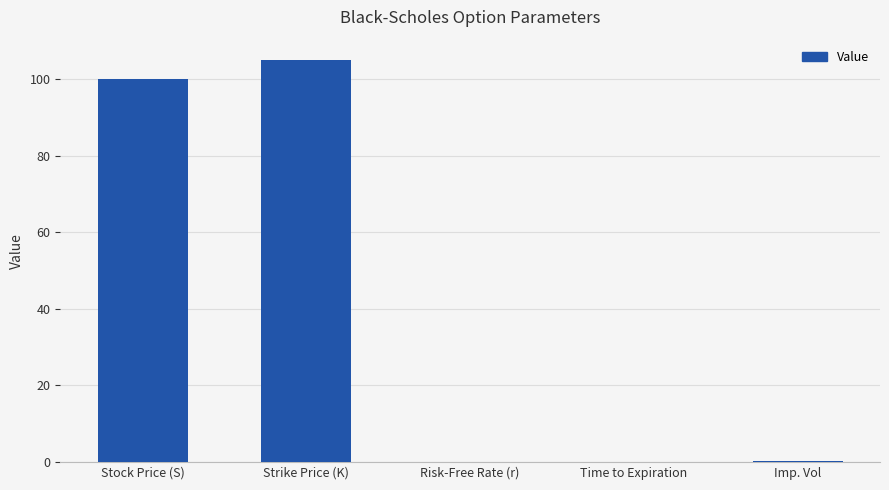

What is the maximum value shown in the chart?

105.0